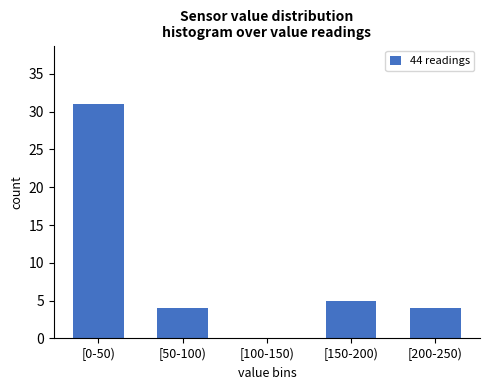

Reading right to left, list all the values displayed in this chart.

[200-250)=4	[150-200)=5	[100-150)=0	[50-100)=4	[0-50)=31